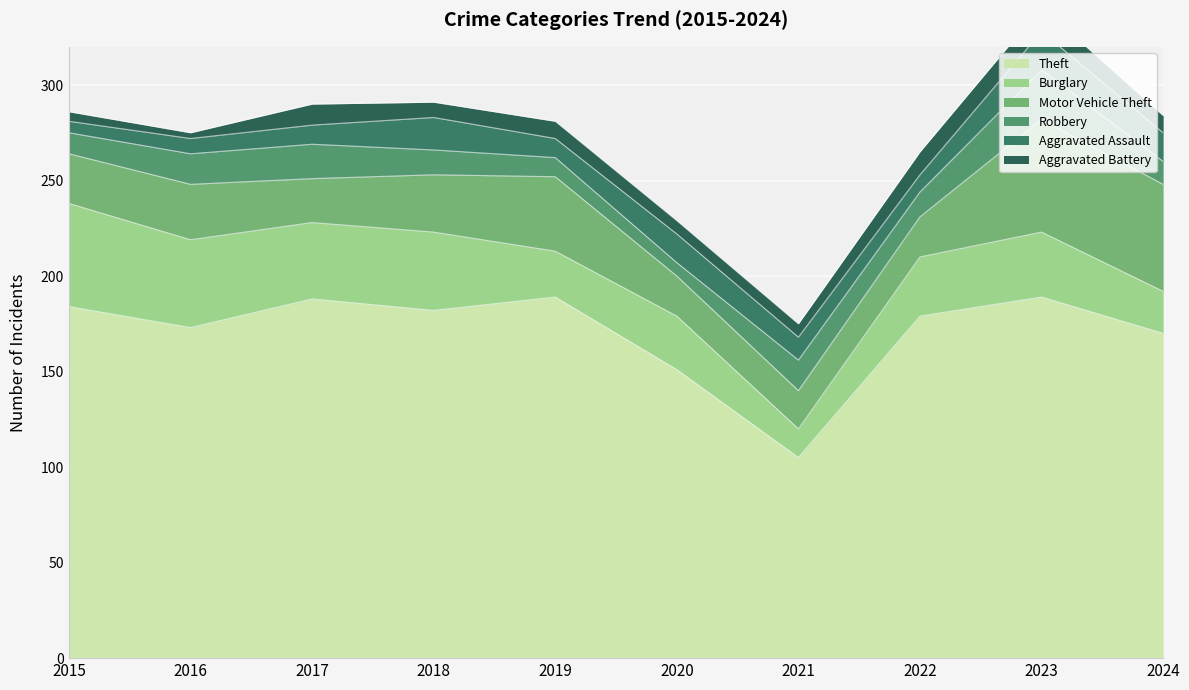

The value of Burglary at 2018 is 41. True or false?

True